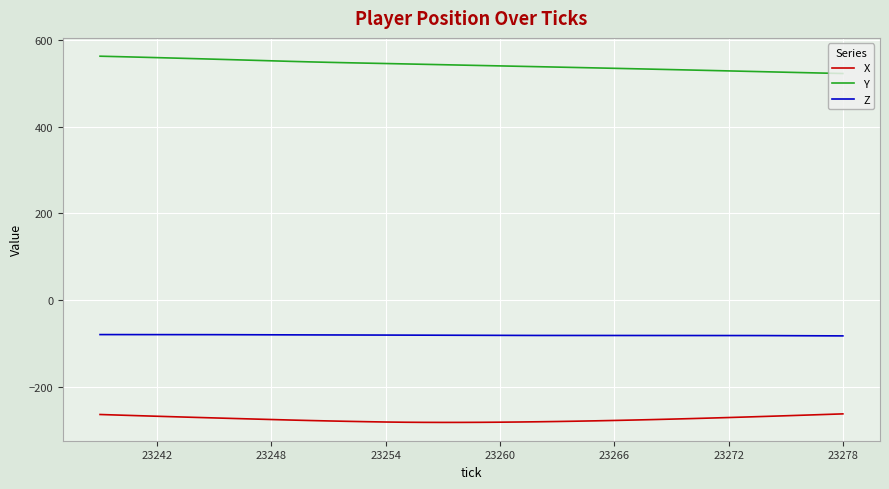

Which series has the largest total across all categories?

Y